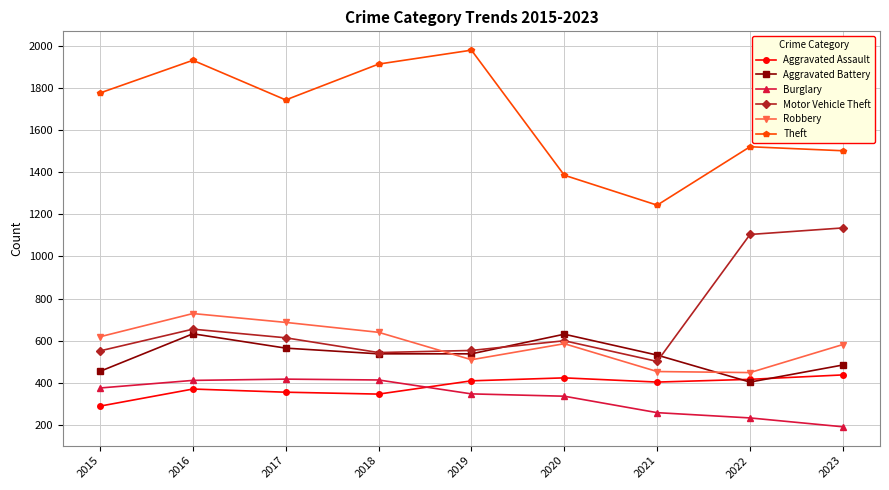

The value of Robbery at 2016 is 1150. True or false?

False